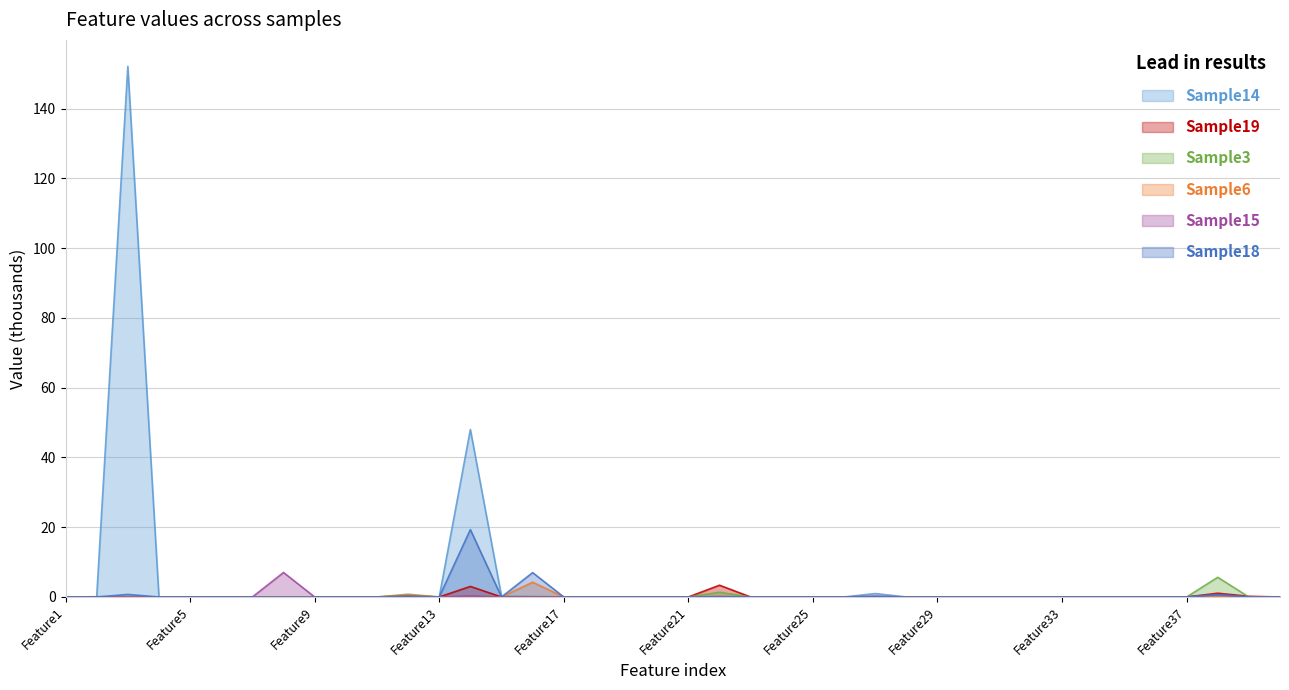

Rank the categories by Sample6 value from lowest to highest.

Feature2, Feature3, Feature4, Feature5, Feature6, Feature7, Feature8, Feature9, Feature10, Feature11, Feature13, Feature15, Feature17, Feature18, Feature20, Feature21, Feature23, Feature24, Feature25, Feature26, Feature27, Feature28, Feature29, Feature30, Feature31, Feature32, Feature34, Feature35, Feature36, Feature37, Feature39, Feature40, Feature1, Feature19, Feature14, Feature33, Feature22, Feature38, Feature12, Feature16